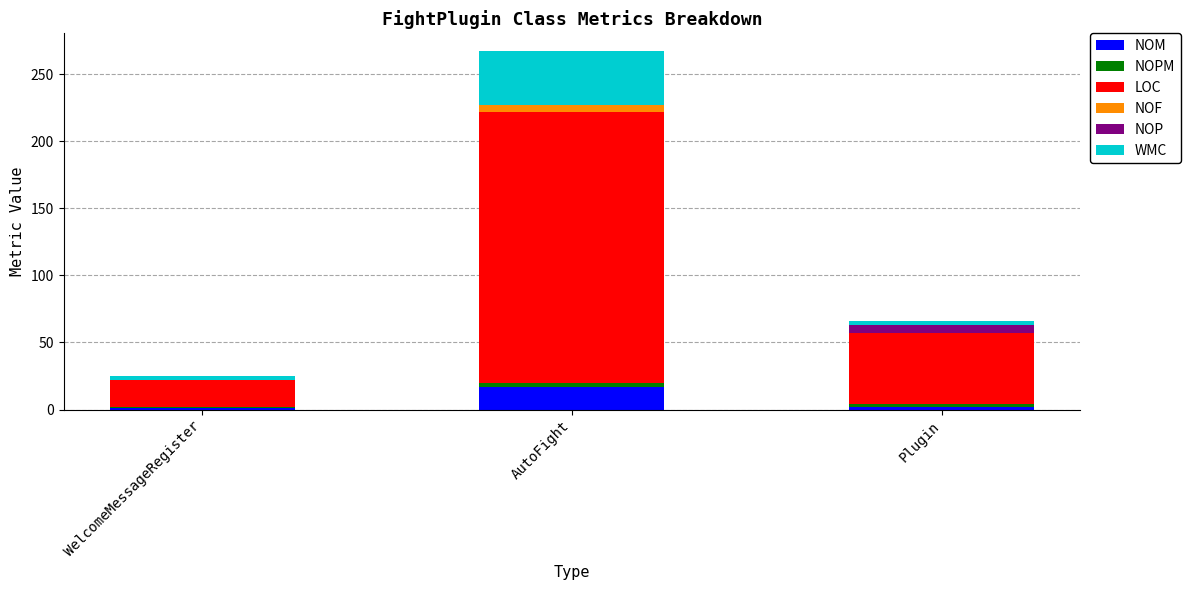

True or false: NOM has a value of 17 at AutoFight.

True